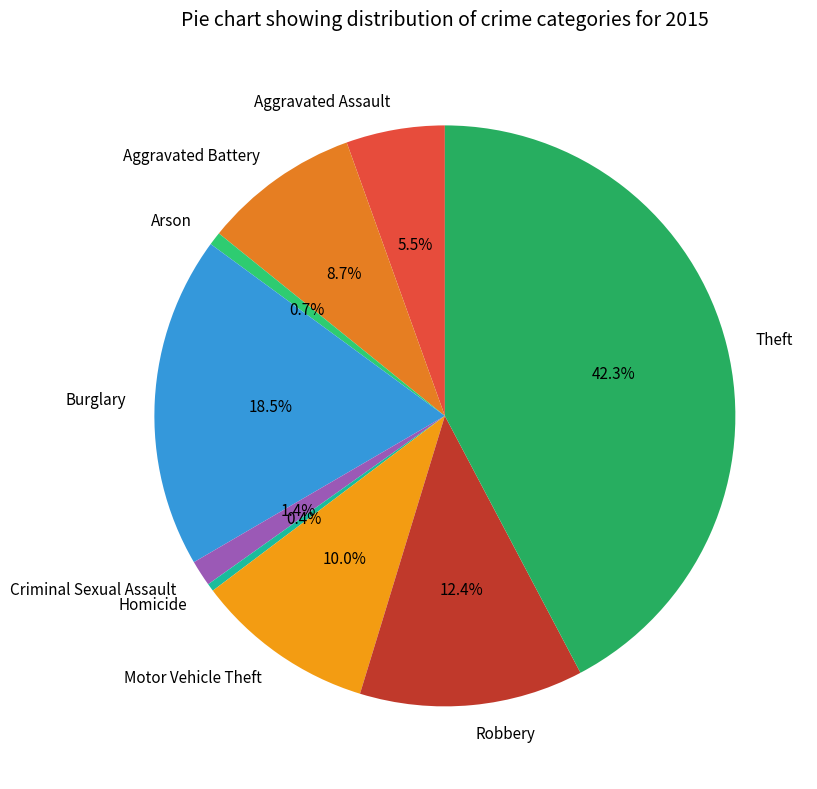

Count the number of slices in the pie.

9